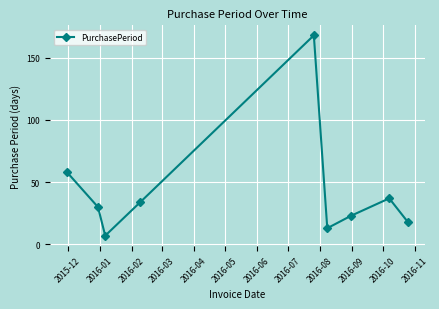

Reading right to left, extract all data points from this chart.

18	37	23	13	168	34	7	30	58